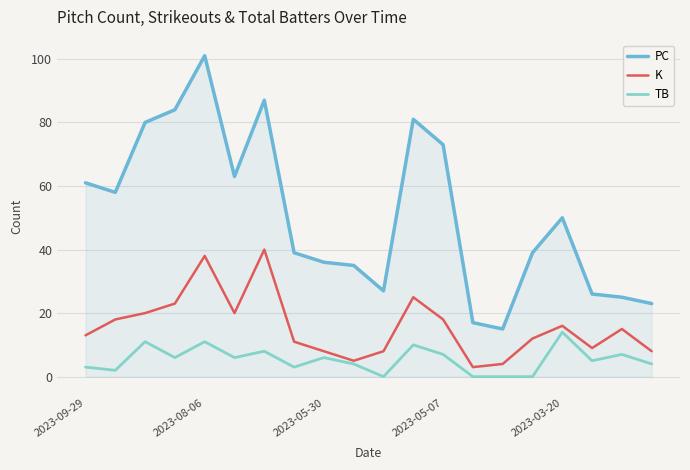

True or false: PC and K intersect in this chart.

False